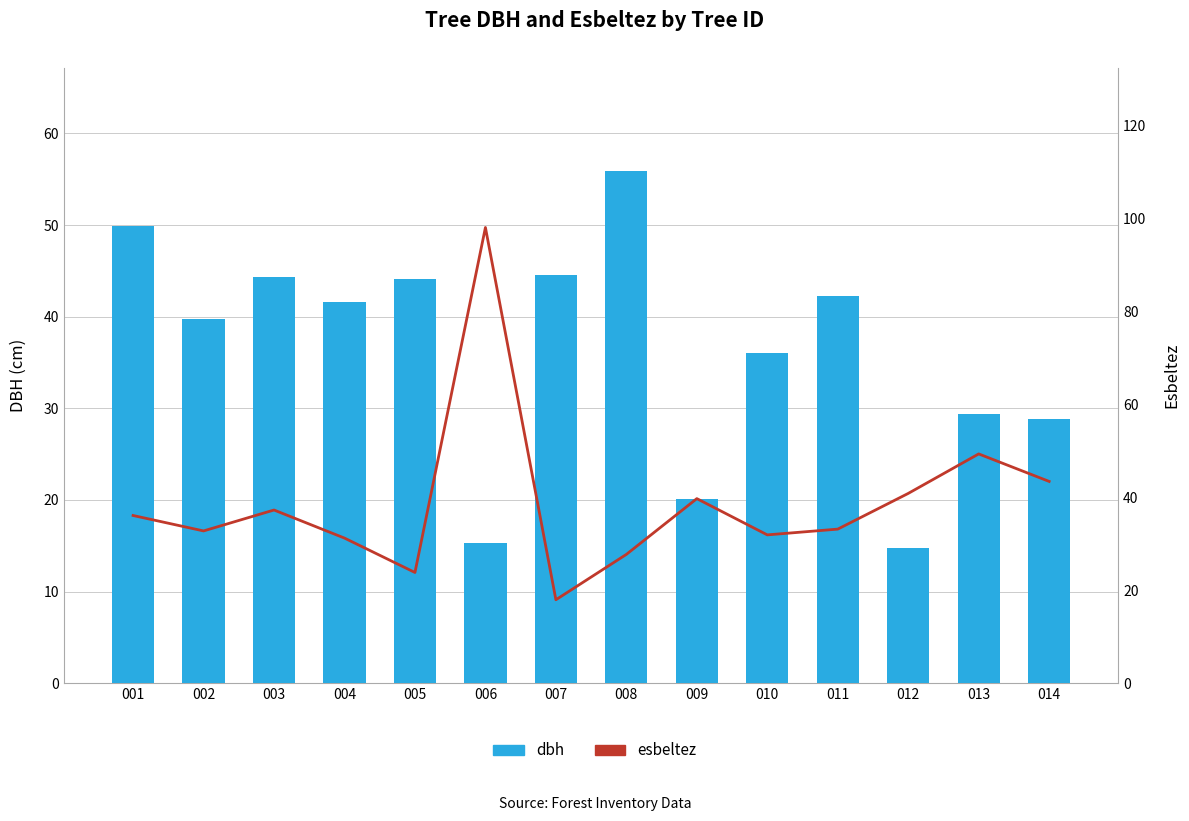

Rank the series by their average value, from lowest to highest.

dbh, esbeltez